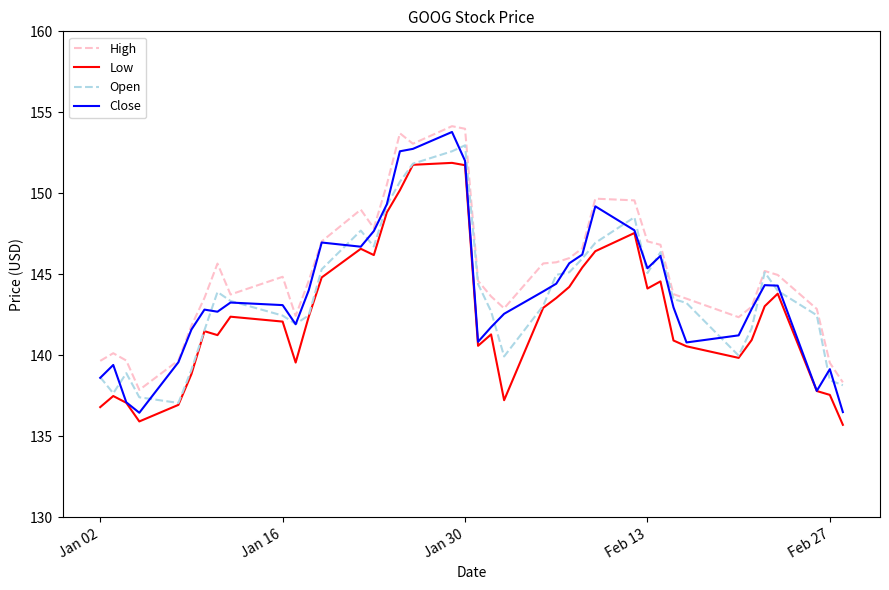

Which series has the largest total across all categories?

High